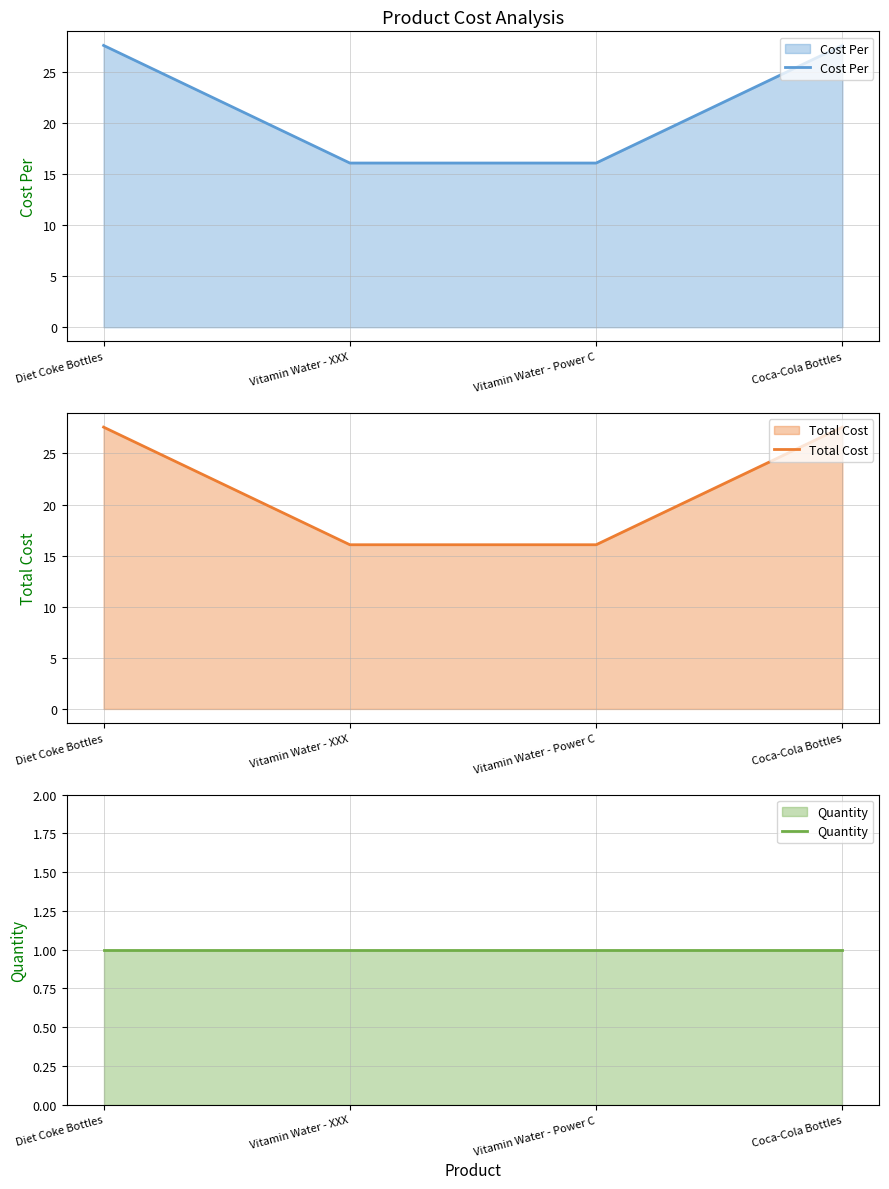

Is it true that Quantity equals 1.0 at Coca-Cola Bottles?

True